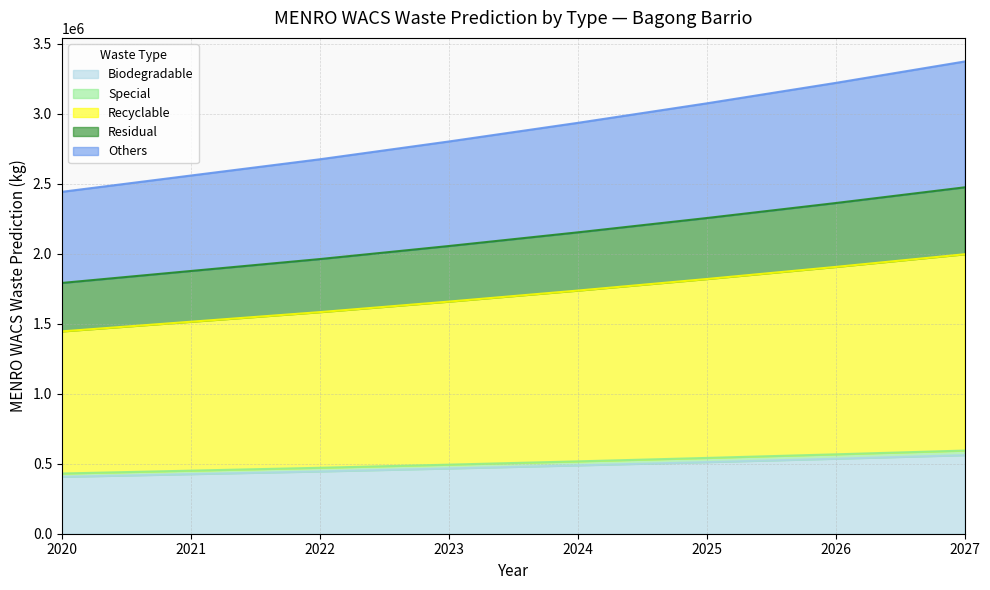

What is the highest value of the Biodegradable series?

561314.7